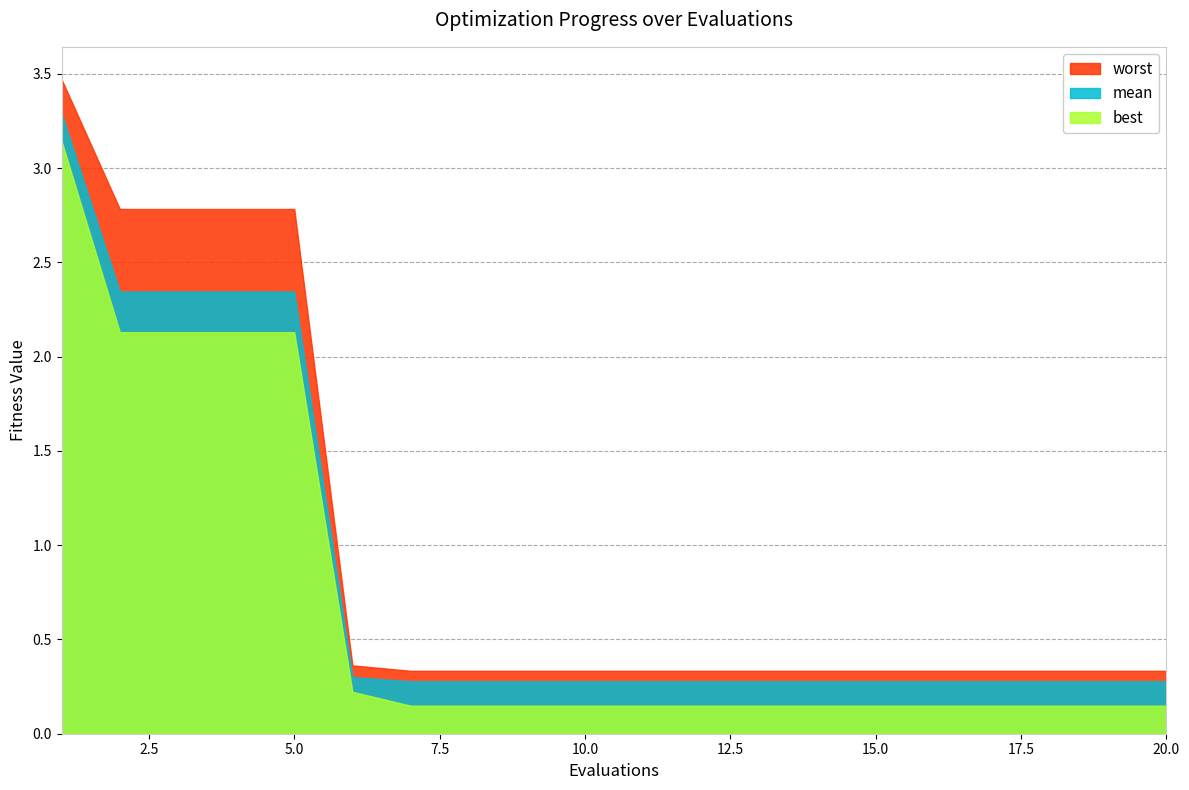

Which has a higher value, 5 or 16?

5